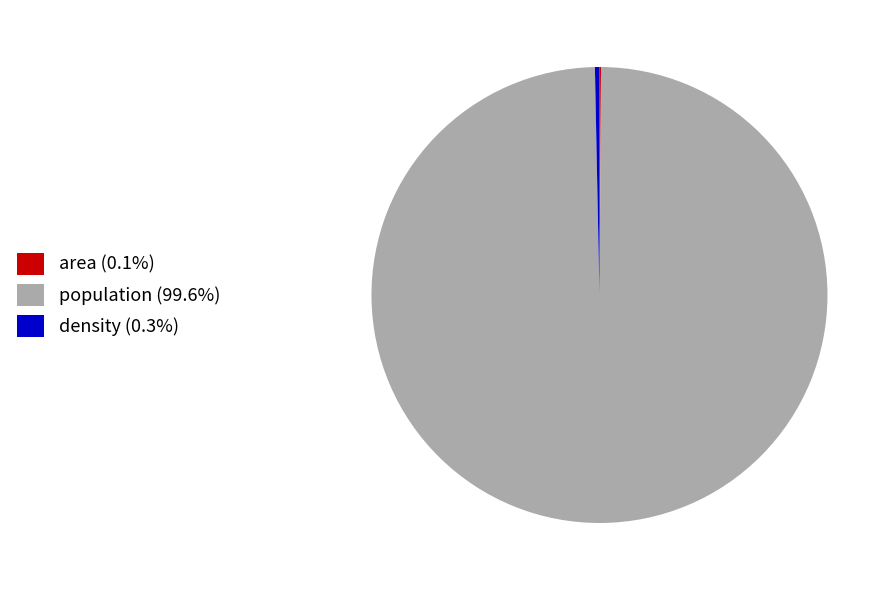

Is there a majority slice in this chart?

Yes